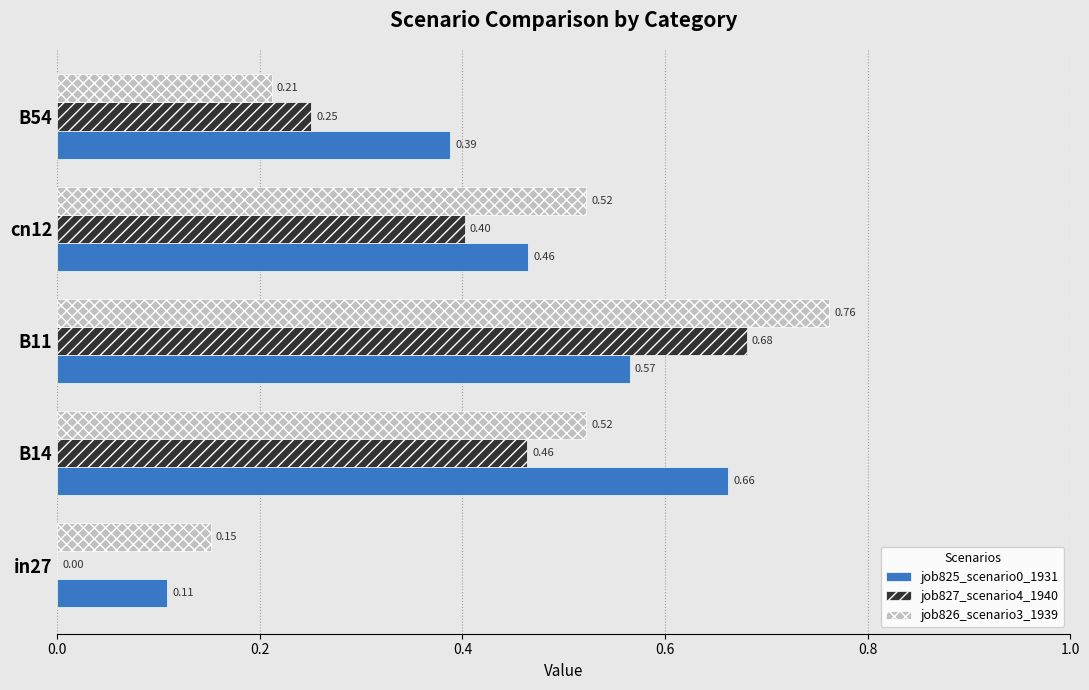

At which category is the sum across all series the highest?

B11